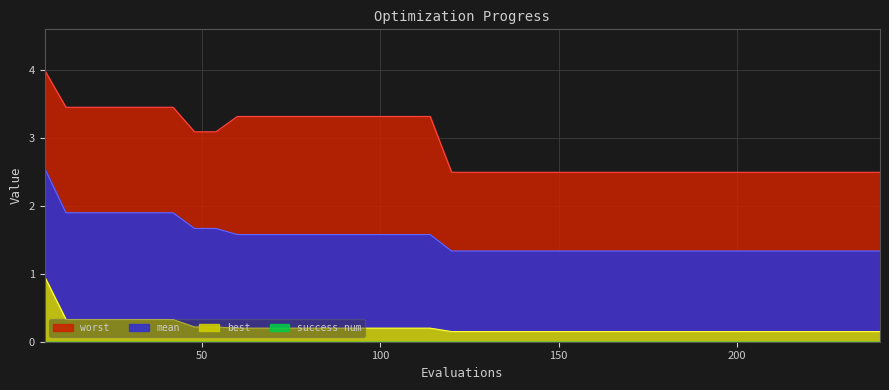

What is the average value of the worst series?

2.9